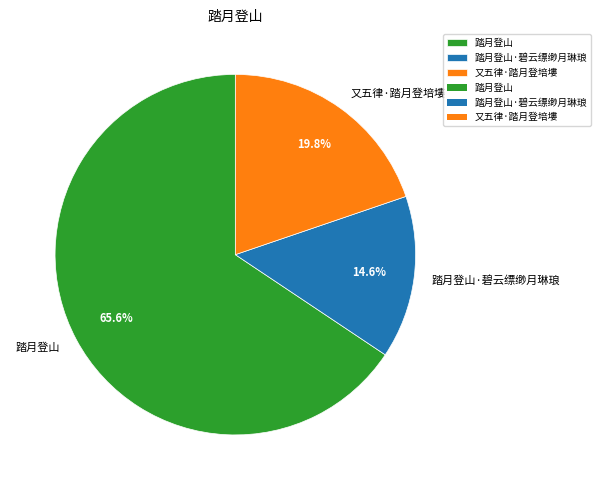

Is it true that 踏月登山 is 66% of the pie?

True